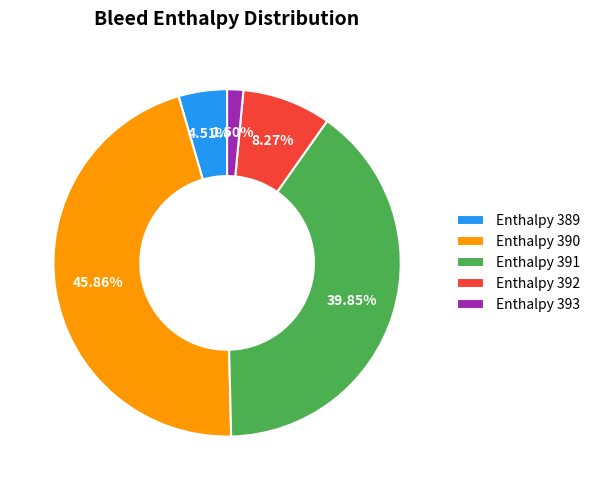

How many segments does this pie chart have?

5